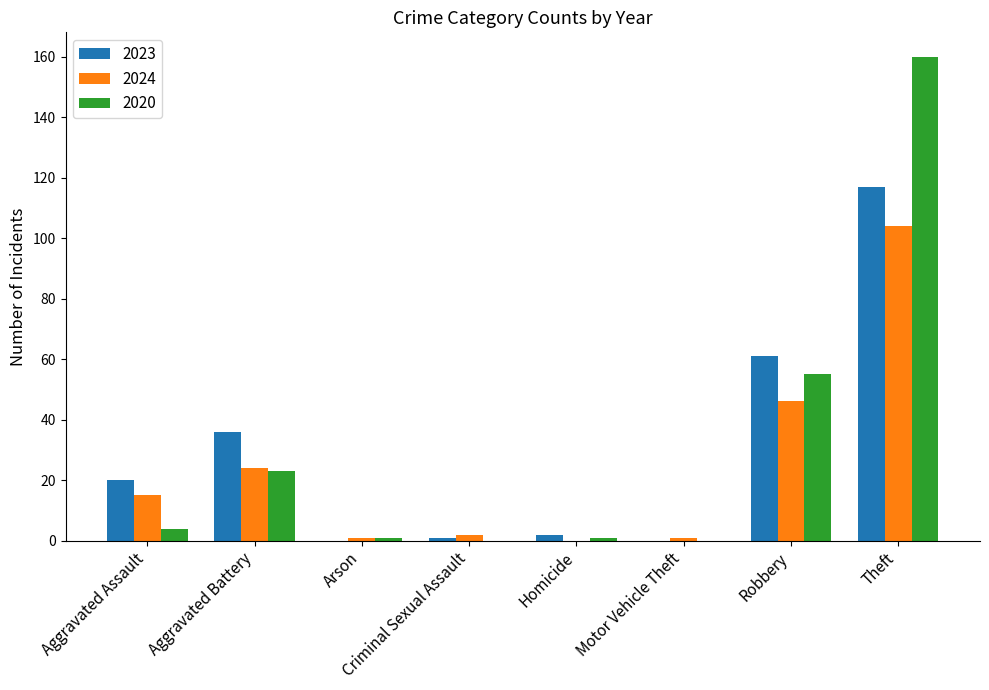

Where is 2020 nearest to the value 80?

Robbery